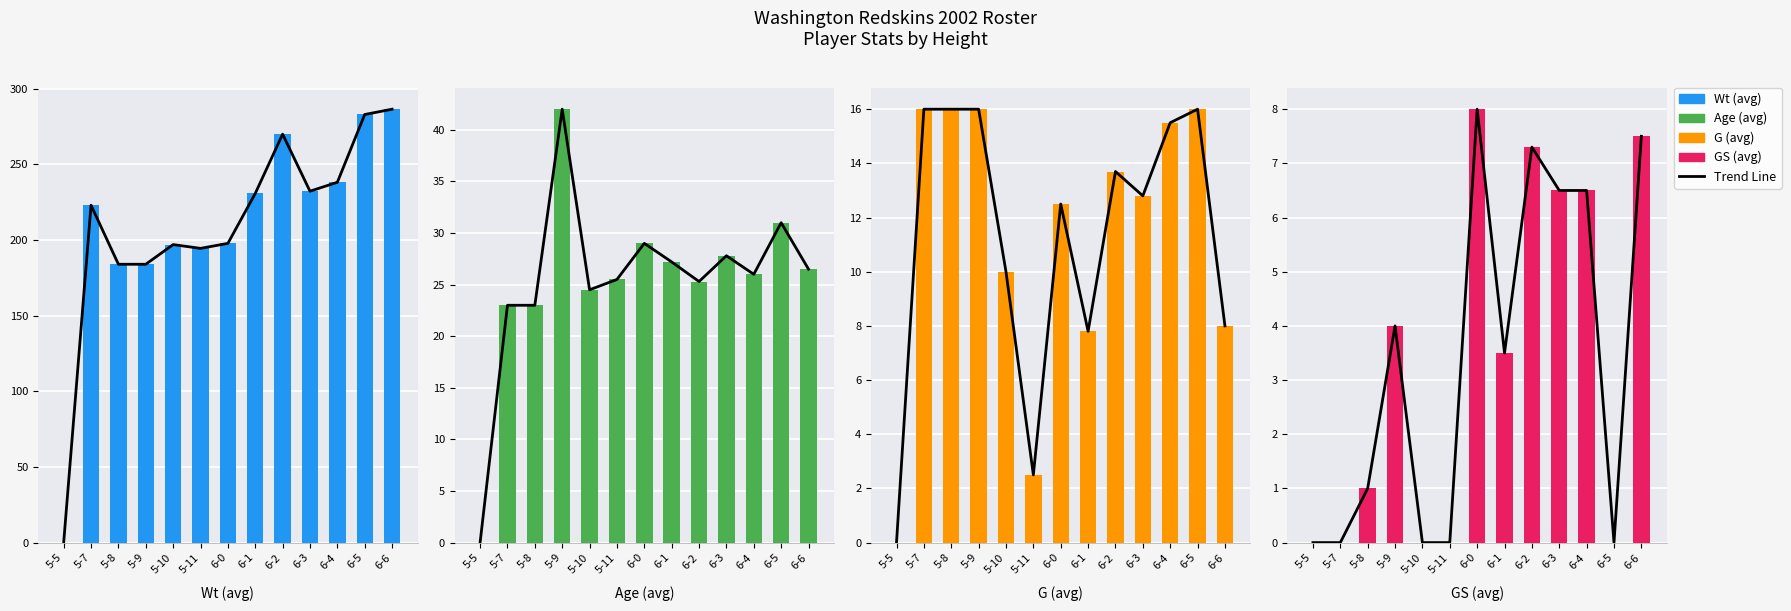

Rank the categories by Trend Line value from lowest to highest.

5-5, 5-7, 5-10, 5-11, 6-5, 5-8, 6-1, 5-9, 6-3, 6-4, 6-2, 6-6, 6-0